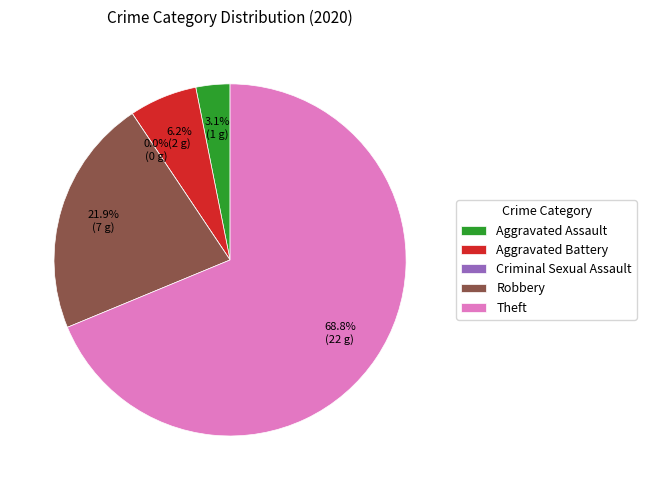

True or false: Aggravated Battery accounts for 6% of the total.

True